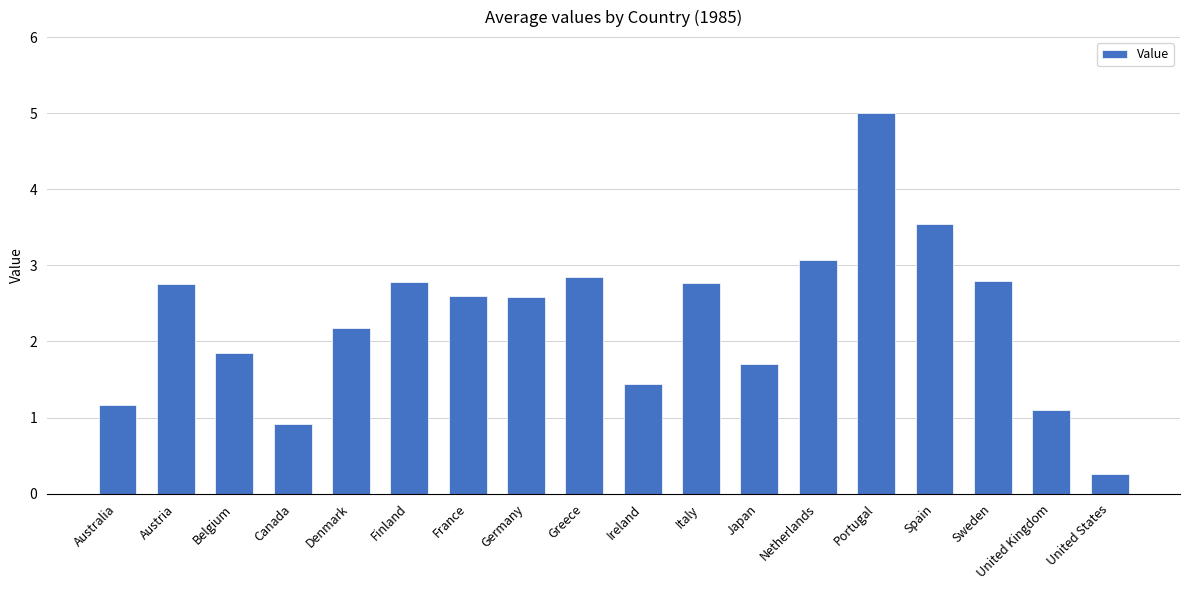

How many data points does each series have?

18